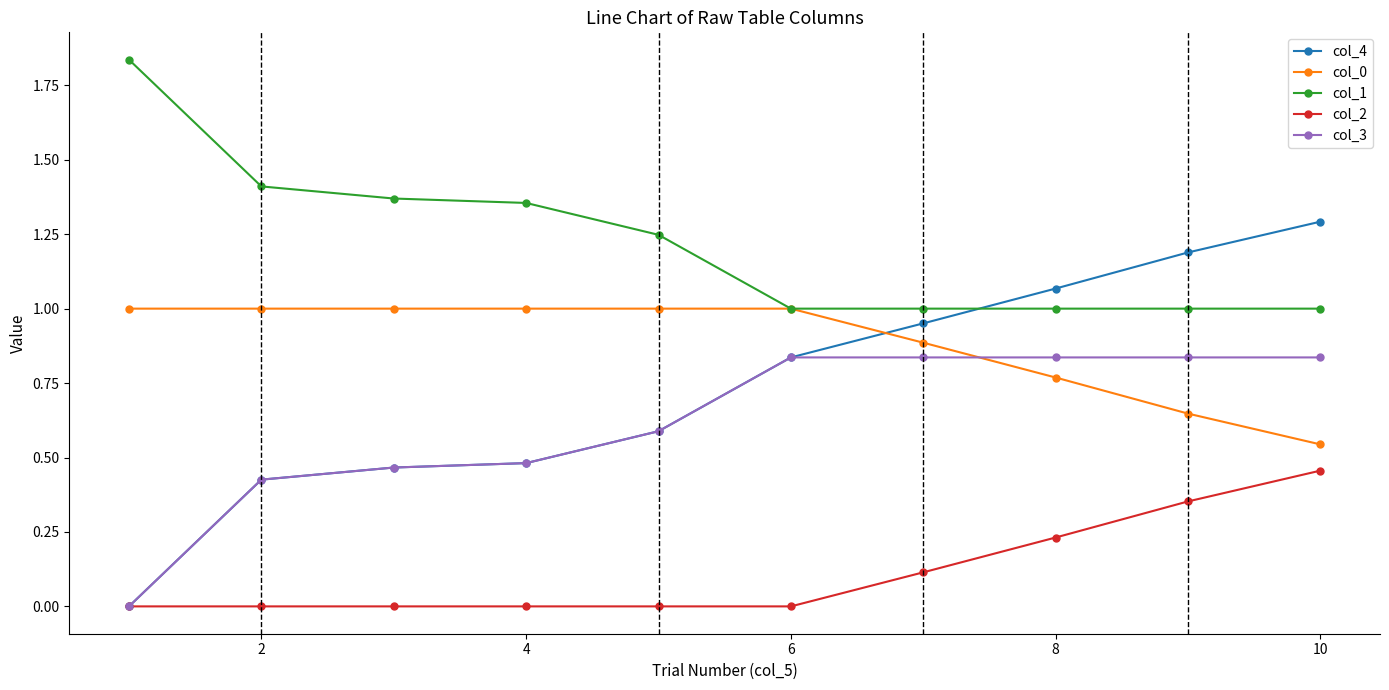

Which series has the largest range (max minus min)?

col_4